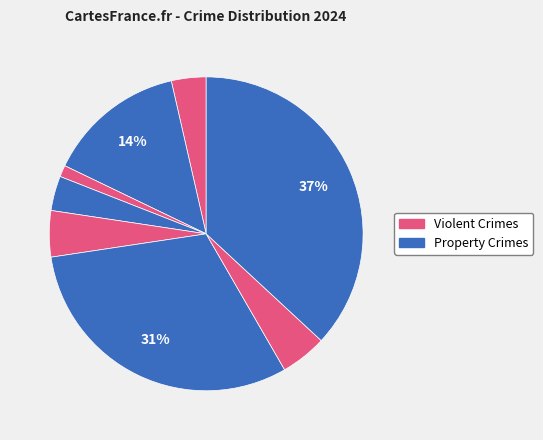

Count the number of slices in the pie.

8